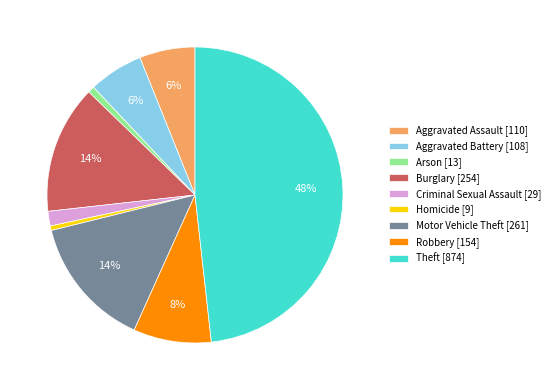

To the nearest percent, what is the average slice percentage?

11%